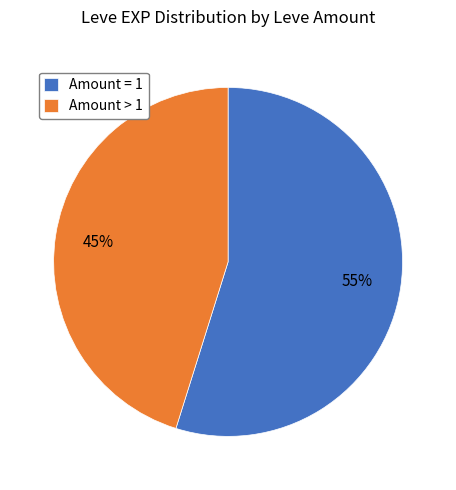

To the nearest percent, what is the average slice percentage?

50%